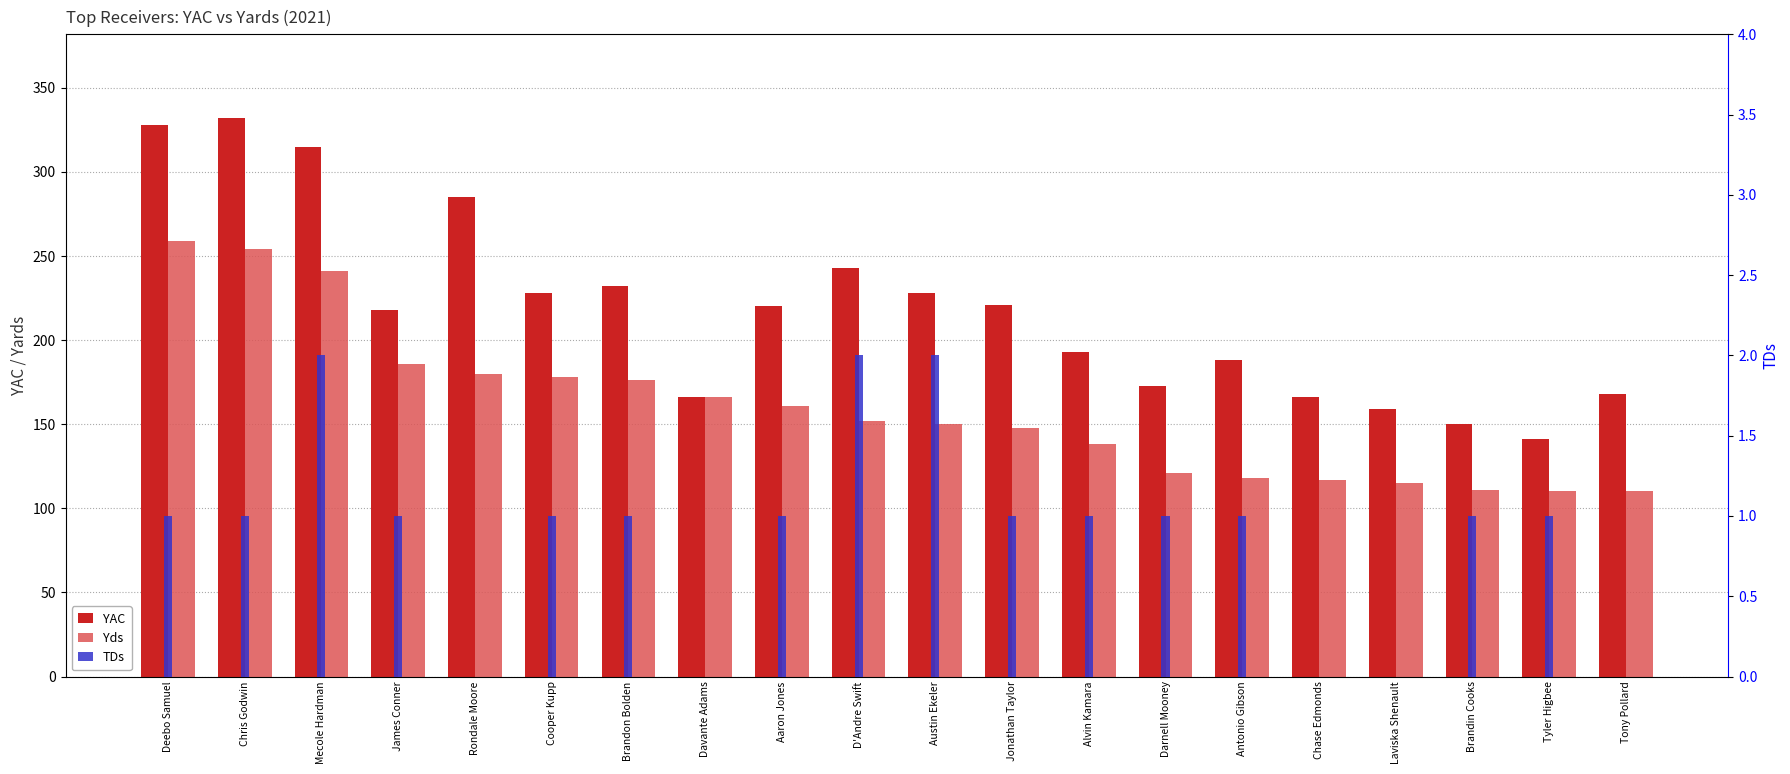

The value of YAC at Davante Adams is 166. True or false?

True